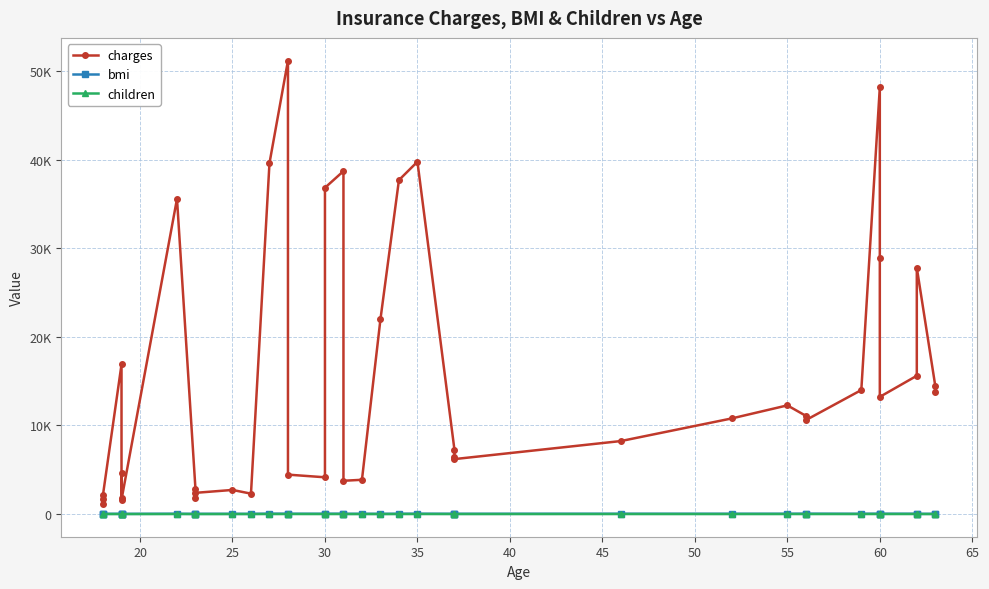

Is it true that bmi equals 17.4 at 55?

True